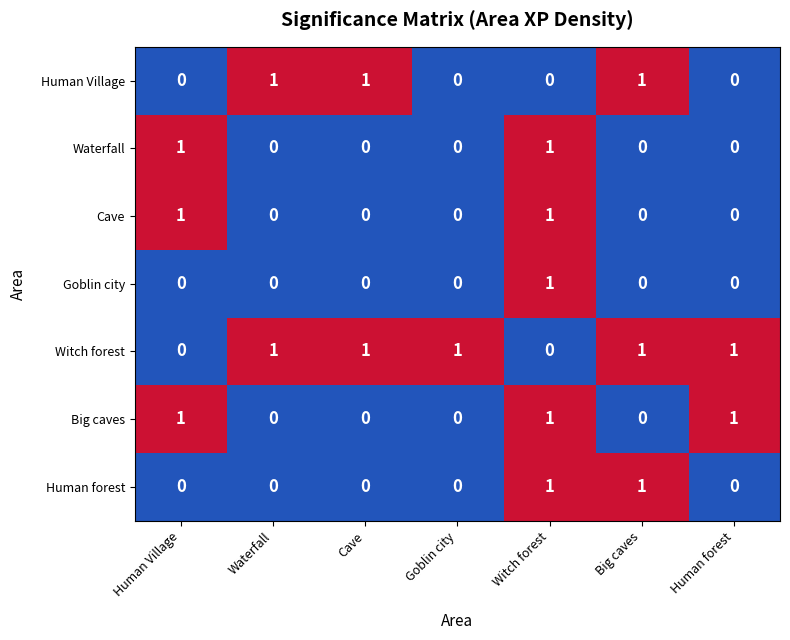

The value of Waterfall at Human forest is 1. True or false?

False